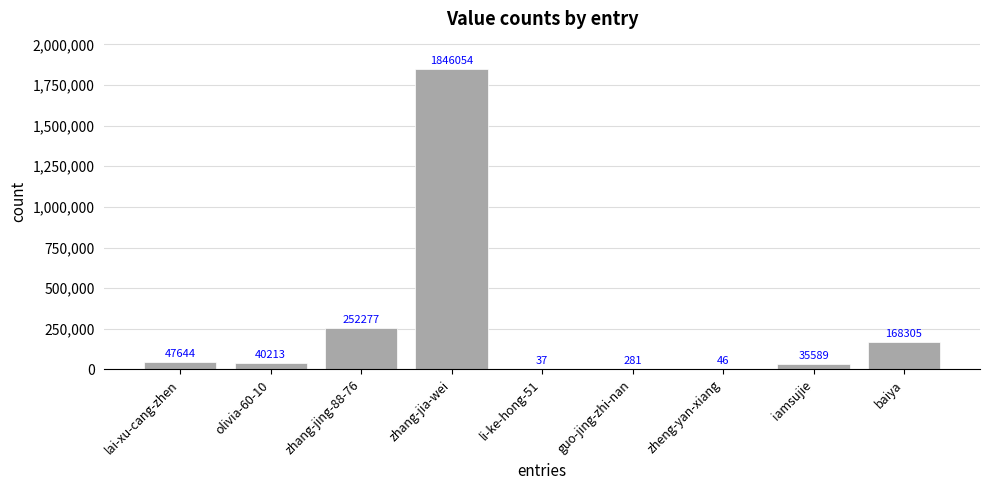

Between olivia-60-10 and lai-xu-cang-zhen, which is larger?

lai-xu-cang-zhen